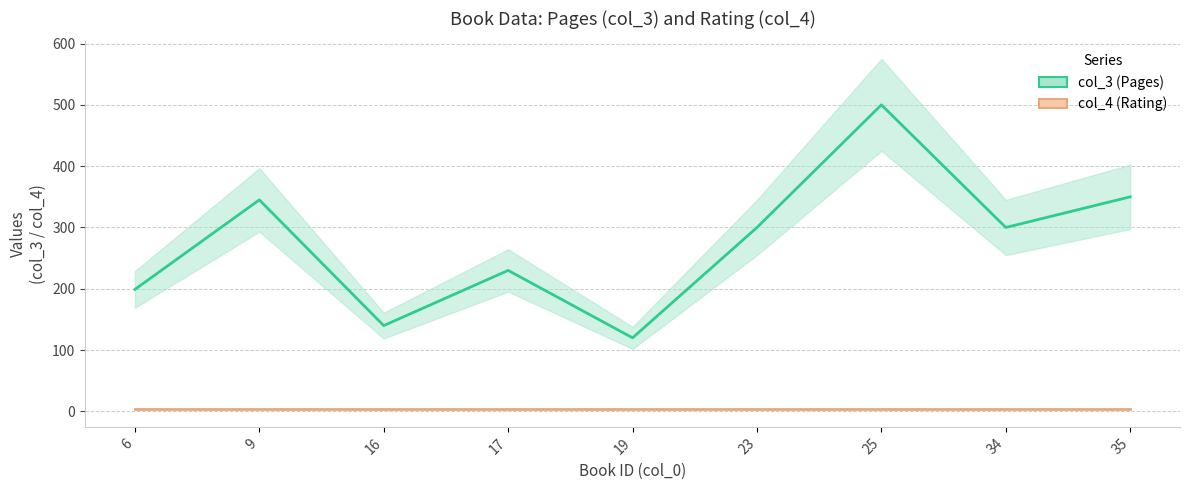

What is the maximum value shown in the chart?

500